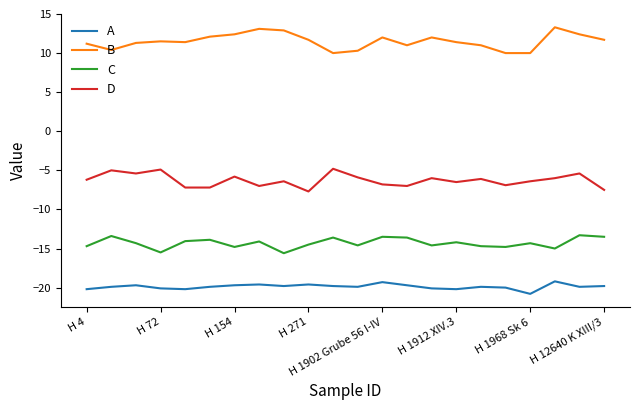

True or false: C and B intersect in this chart.

False